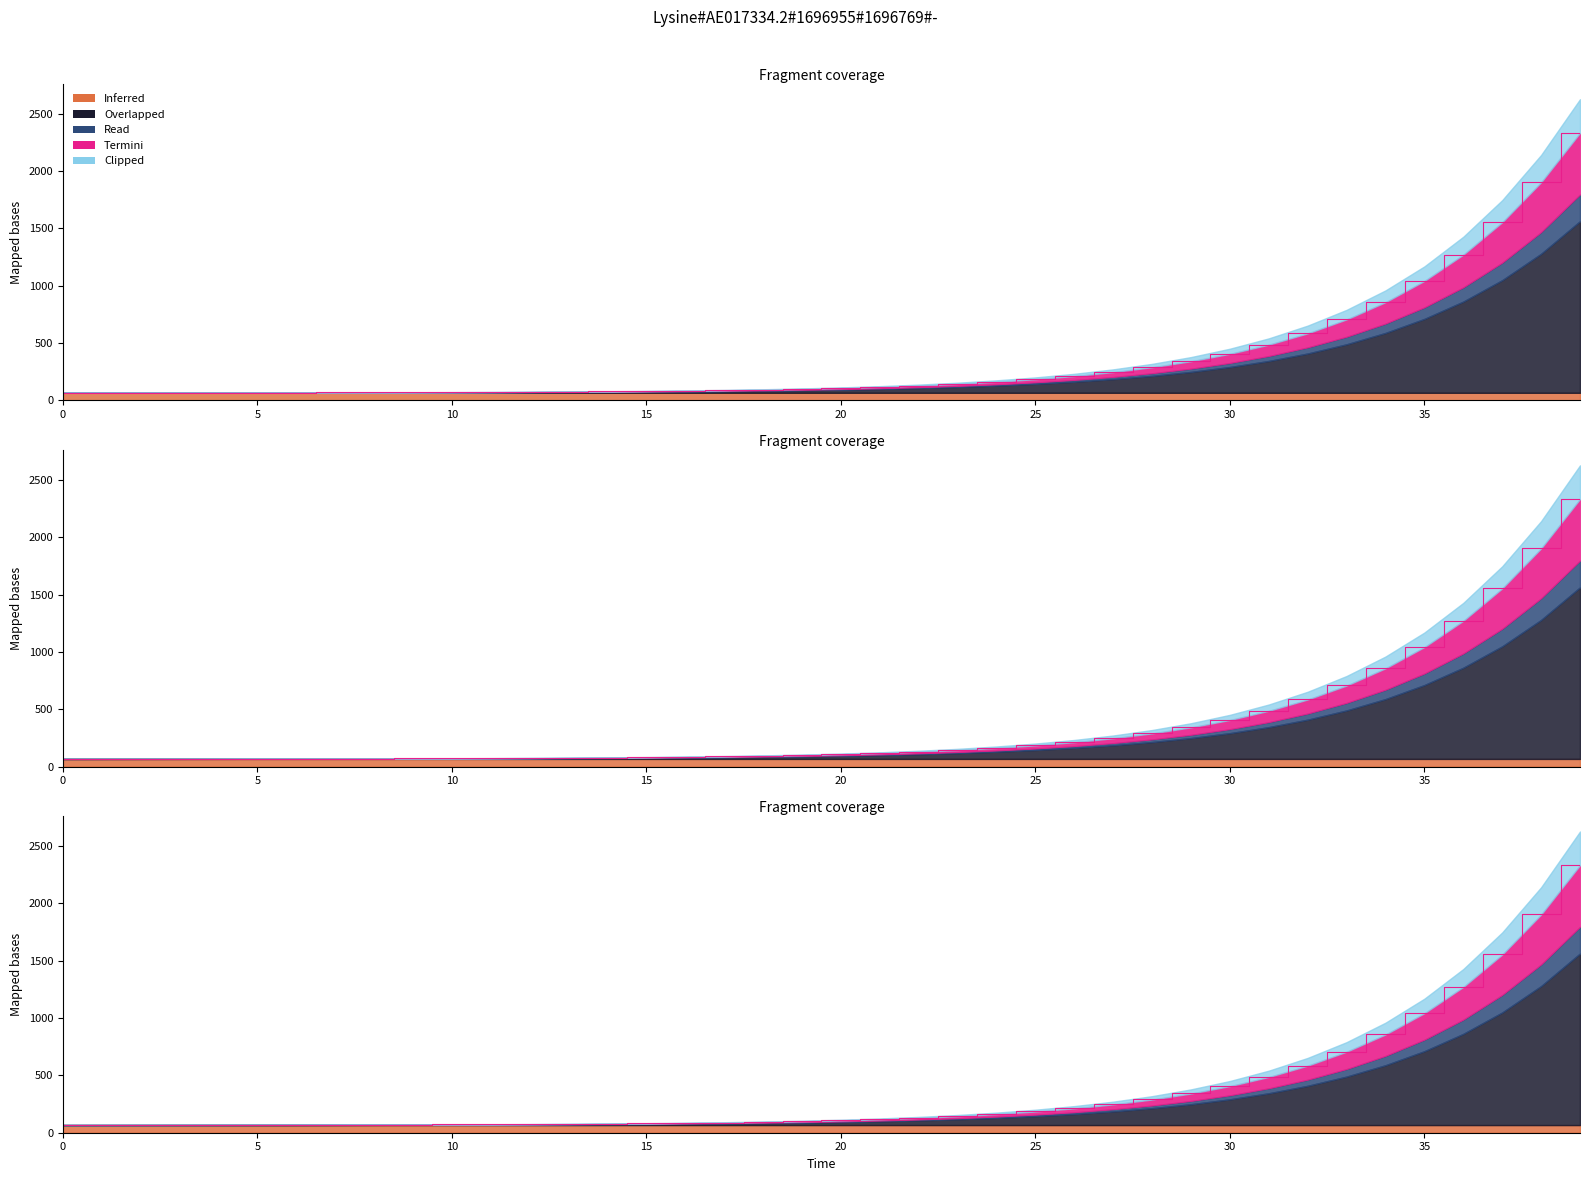

Which category has the highest value in the E1 series?

39